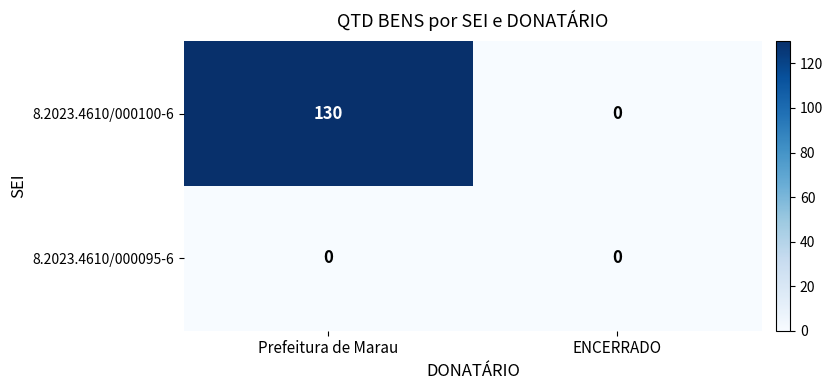

Rank the series at Prefeitura de Marau from highest to lowest value.

8.2023.4610/000100-6, 8.2023.4610/000095-6